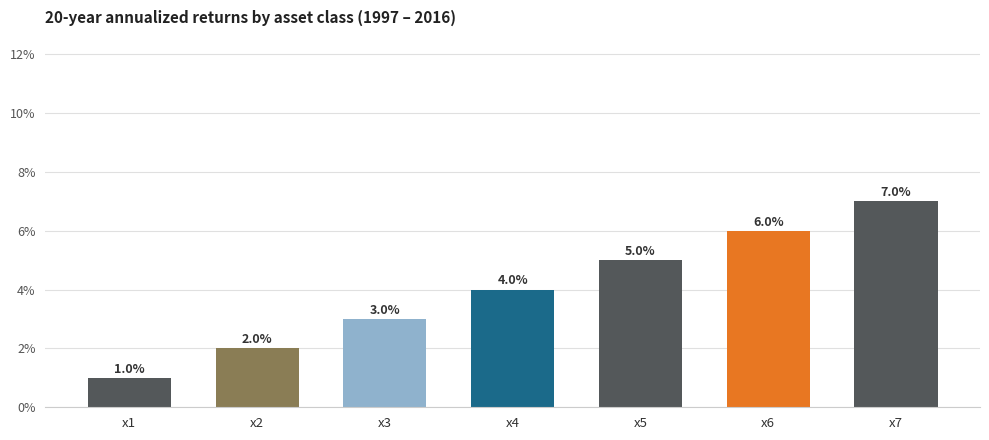

Rank the categories by value from lowest to highest.

x1, x2, x3, x4, x5, x6, x7